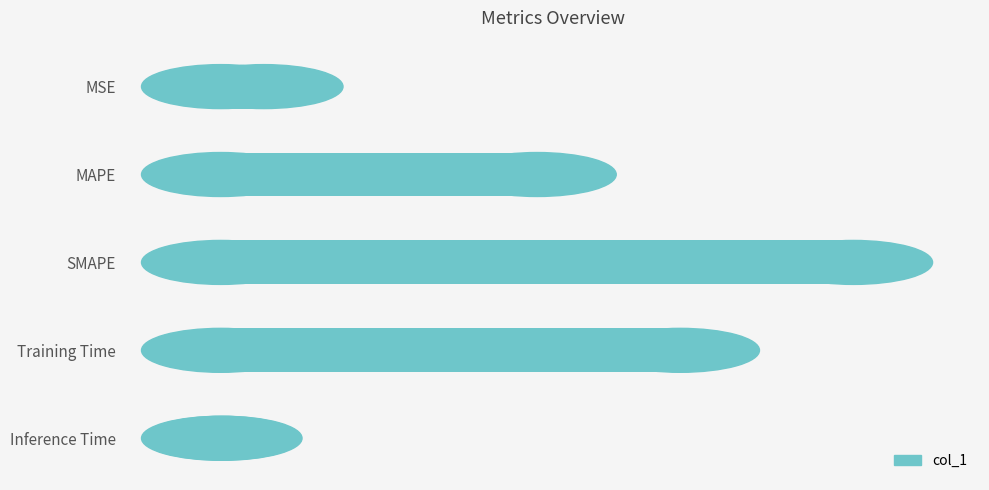

Where is the data nearest to the value 1?

MAPE